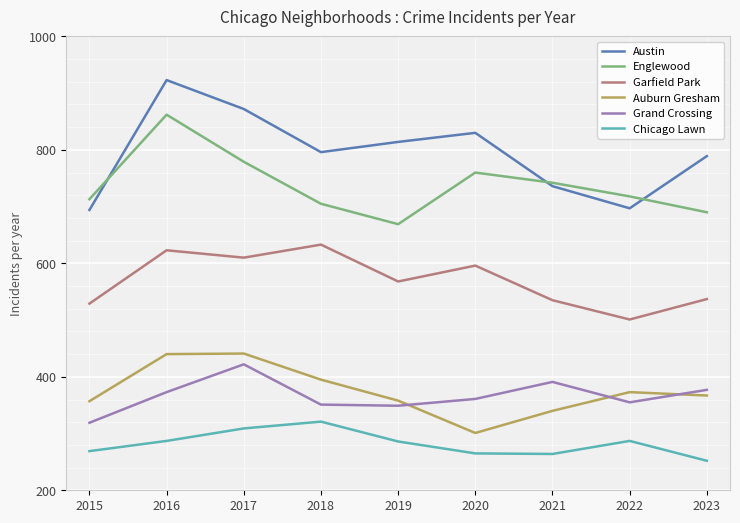

At which label does Garfield Park reach its peak?

2018